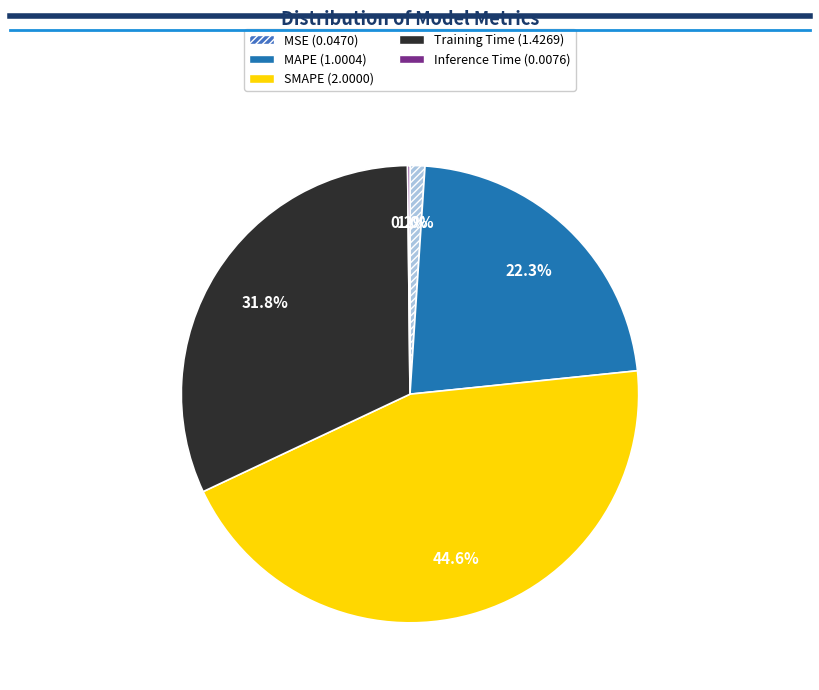

To the nearest percent, what is the difference between the MAPE and MSE slice percentages?

21%